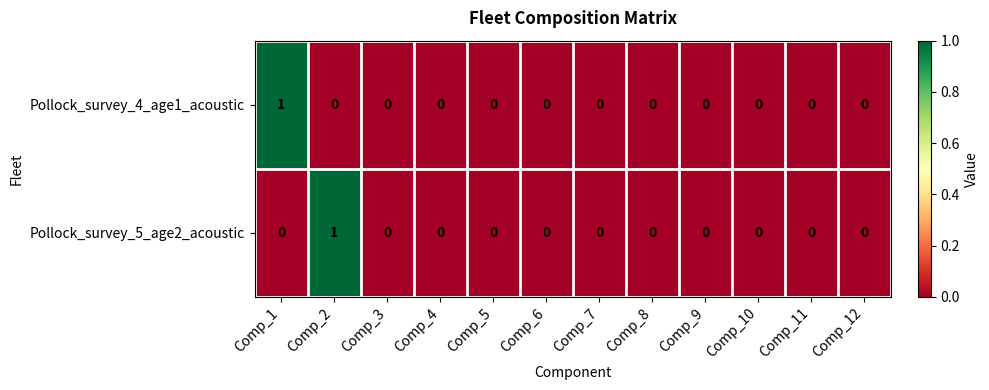

Which category has the highest value in the Pollock_survey_5_age2_acoustic series?

Comp_2